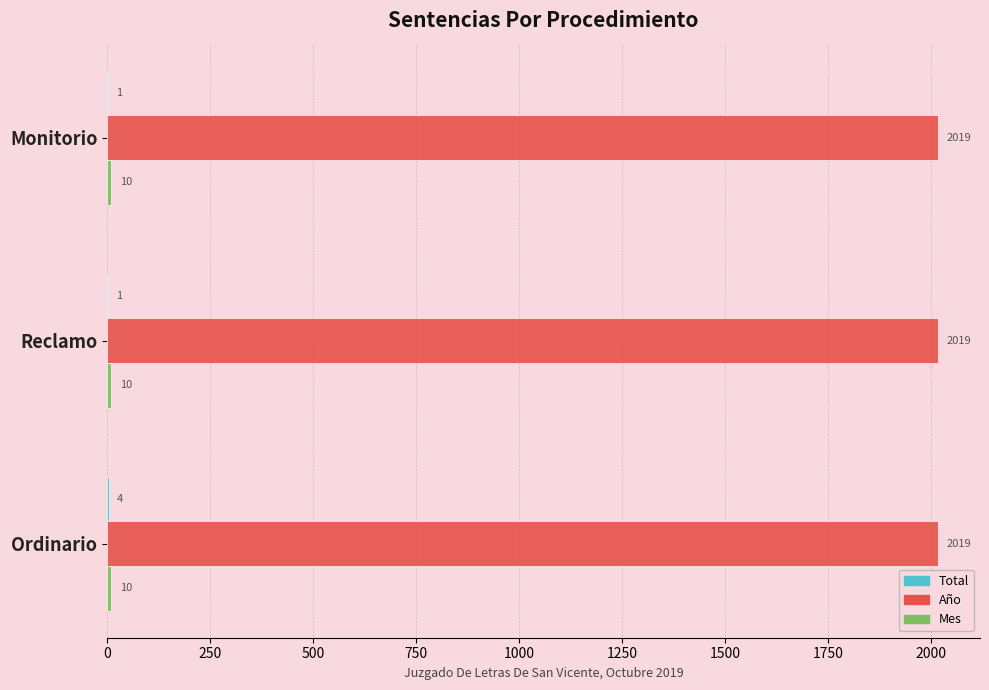

What is the maximum value shown in the chart?

2019